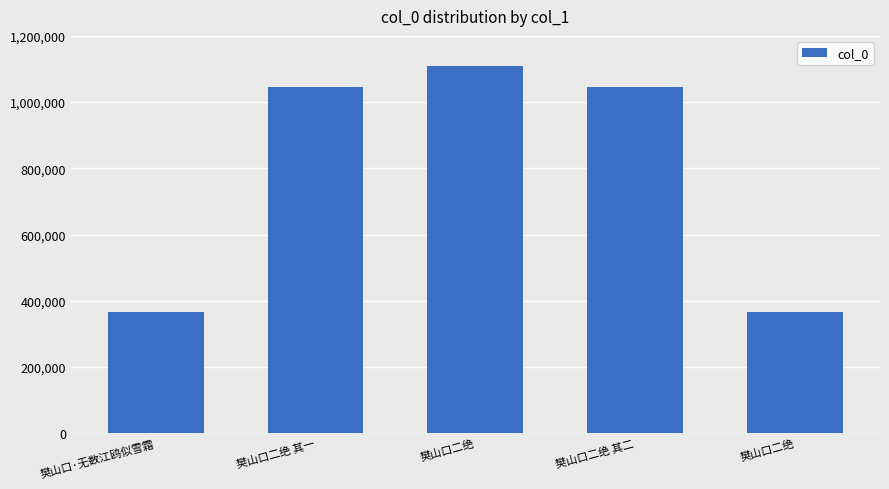

Where does the data first go above 1046898?

樊山口二绝